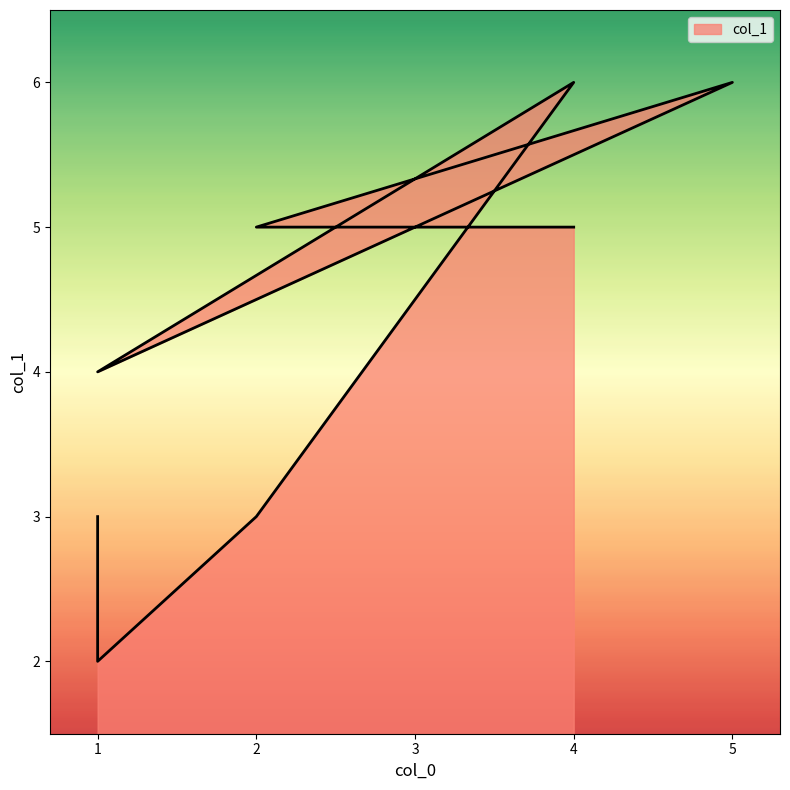

The value at 4 is 11. True or false?

False